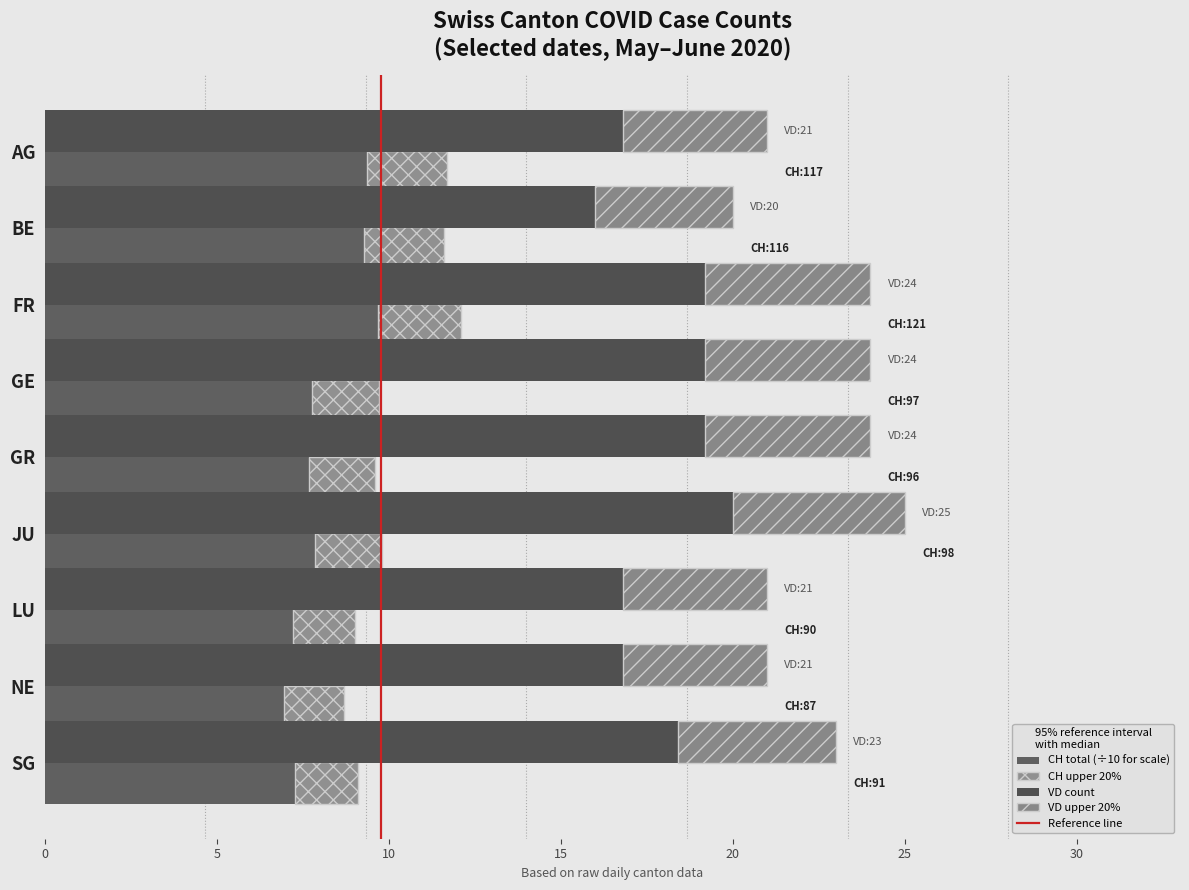

What is the label of the 7th bar from the right?

FR